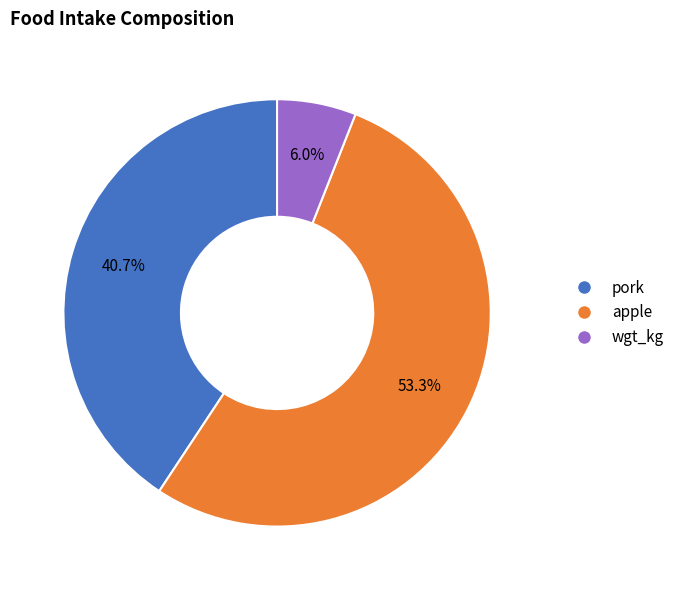

To the nearest percent, what percentage of the pie is pork?

41%